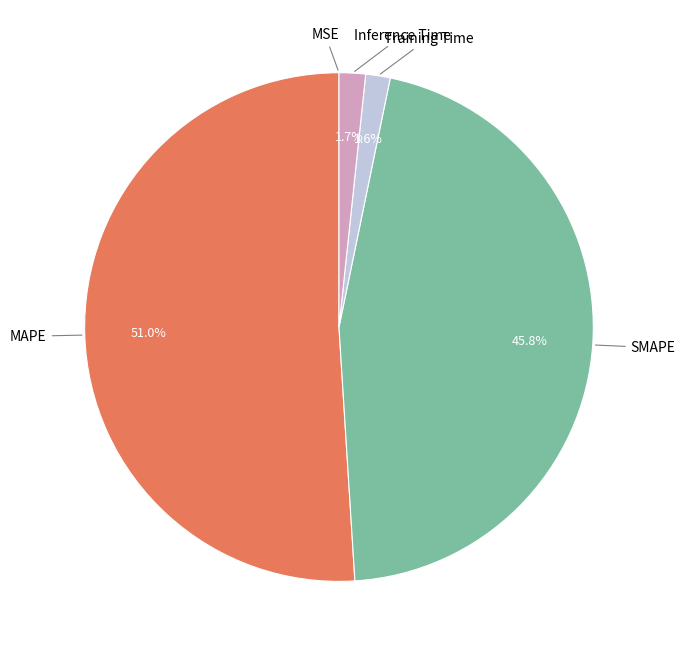

Which category has the biggest portion of the pie?

MAPE